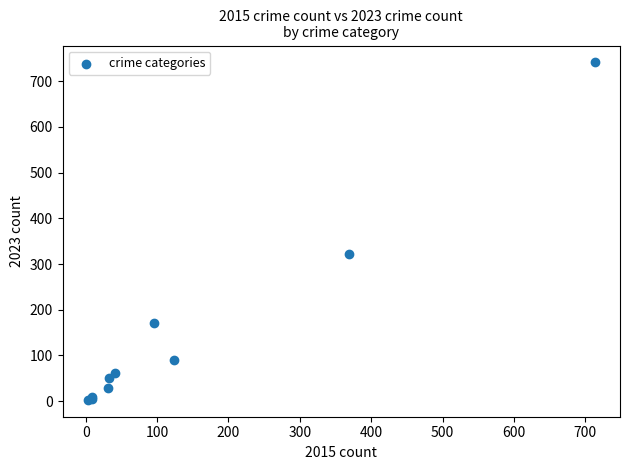

What Y value in the scatter plot is closest to 372?

321